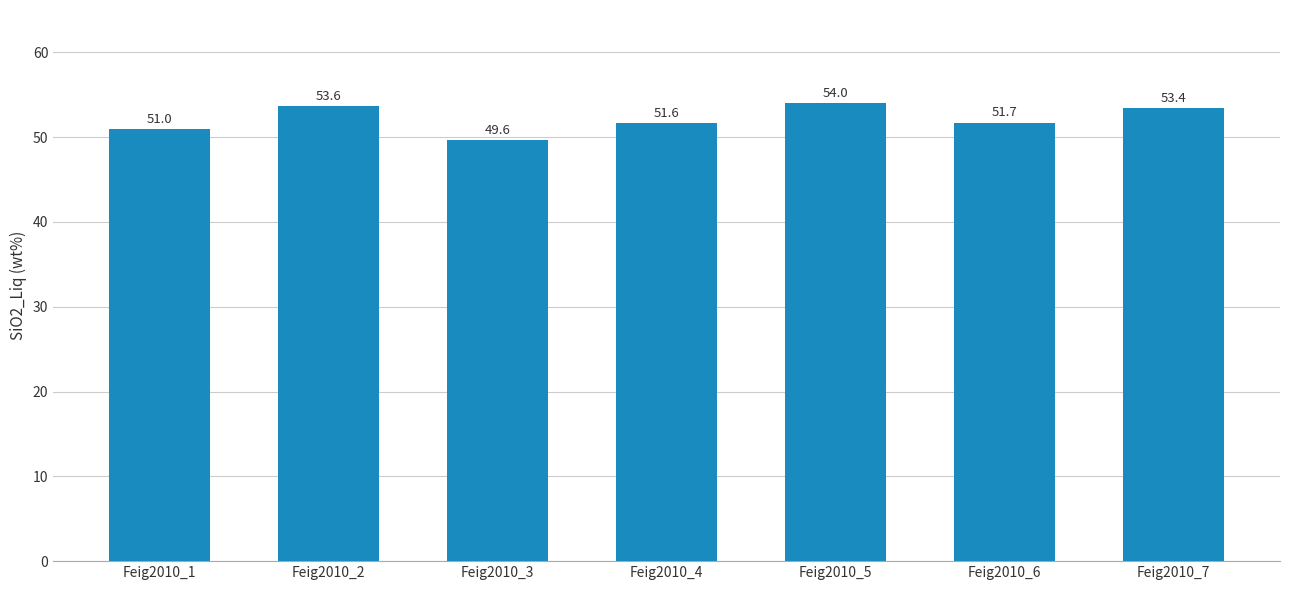

Reading right to left, what are all the values shown in this chart?

Feig2010_7=53.4	Feig2010_6=51.7	Feig2010_5=54.0	Feig2010_4=51.6	Feig2010_3=49.6	Feig2010_2=53.6	Feig2010_1=51.0